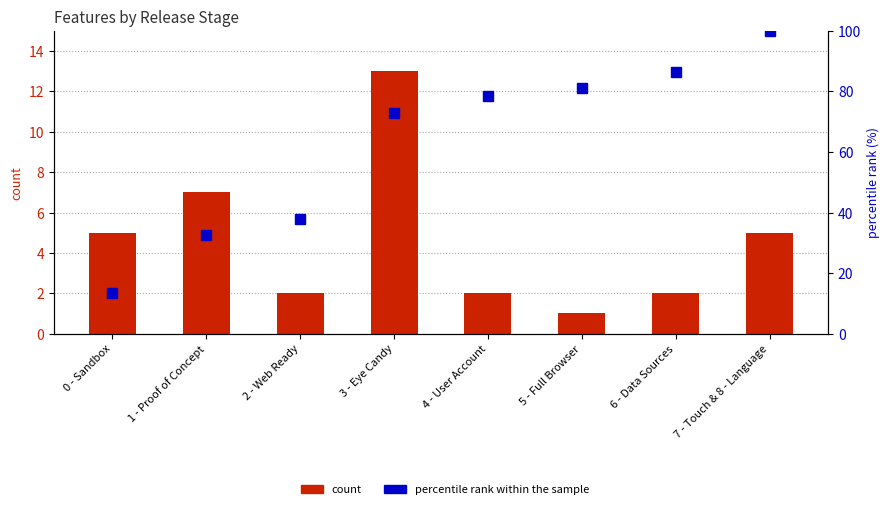

Rank the series at 5 - Full Browser from highest to lowest value.

percentile rank within the sample, count